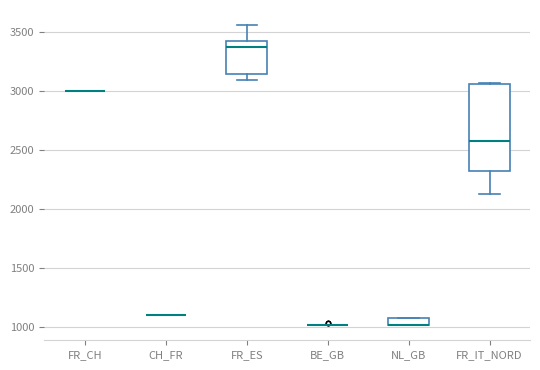

Comparing the boxes themselves (not the whiskers), which one is the tallest?

FR_IT_NORD